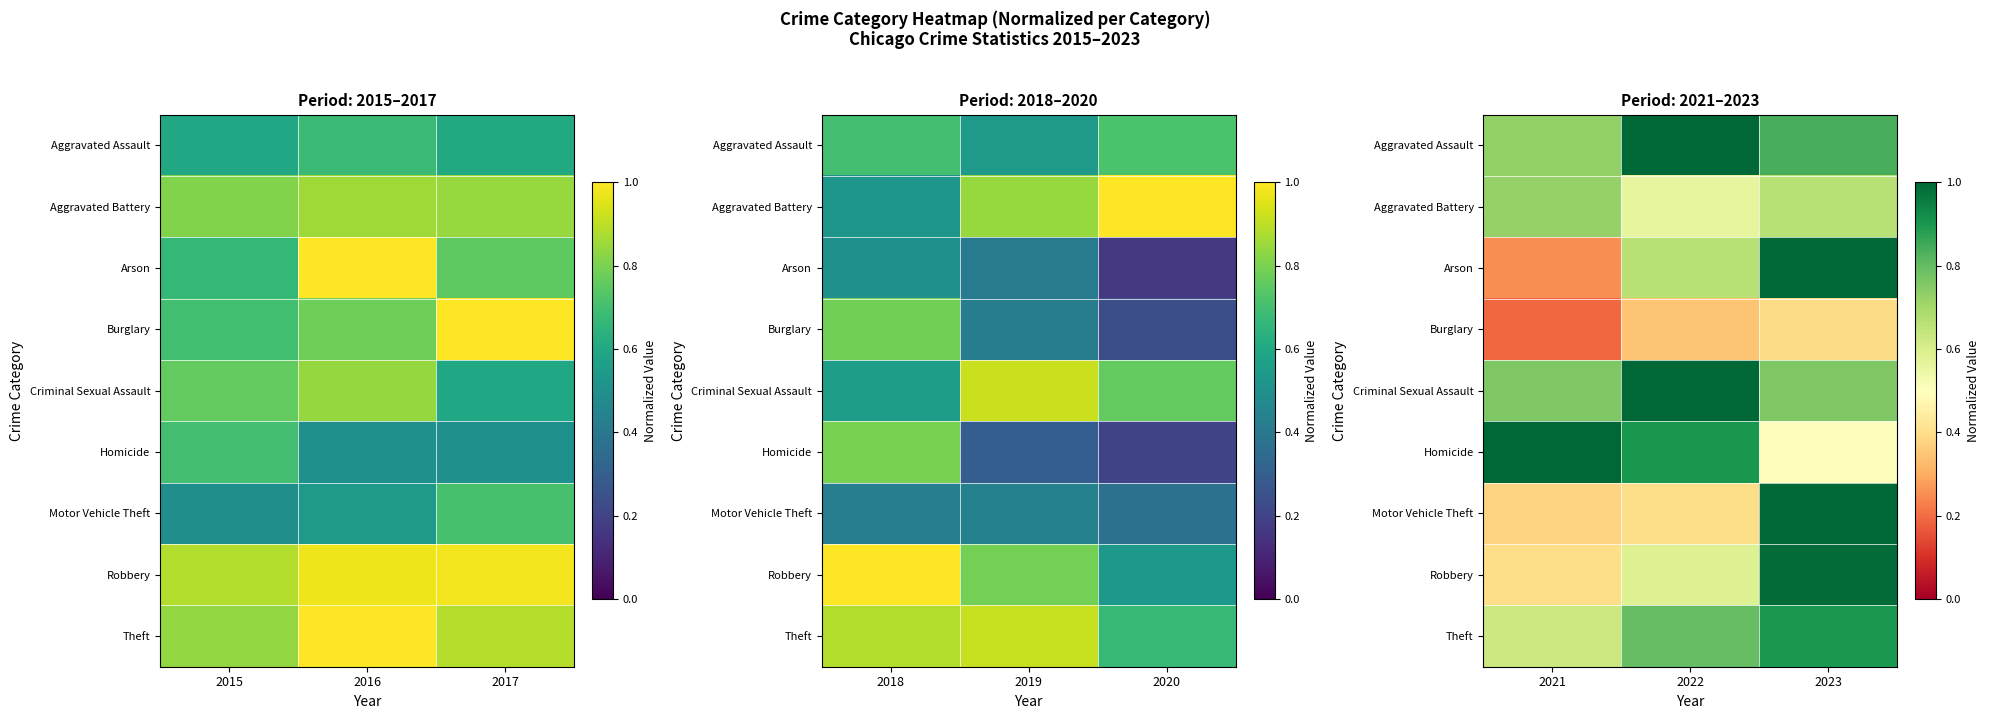

Between 2015 and 2016, which is larger?

2016